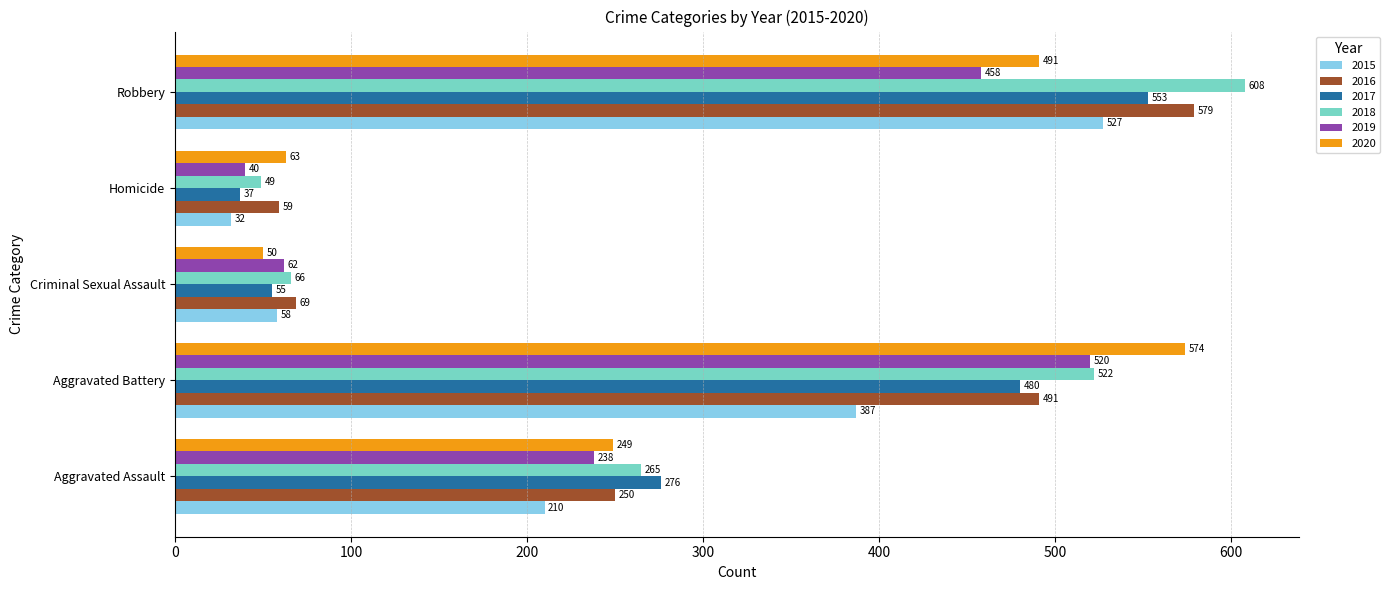

List the labels in order of 2017 value, smallest first.

Homicide, Criminal Sexual Assault, Aggravated Assault, Aggravated Battery, Robbery